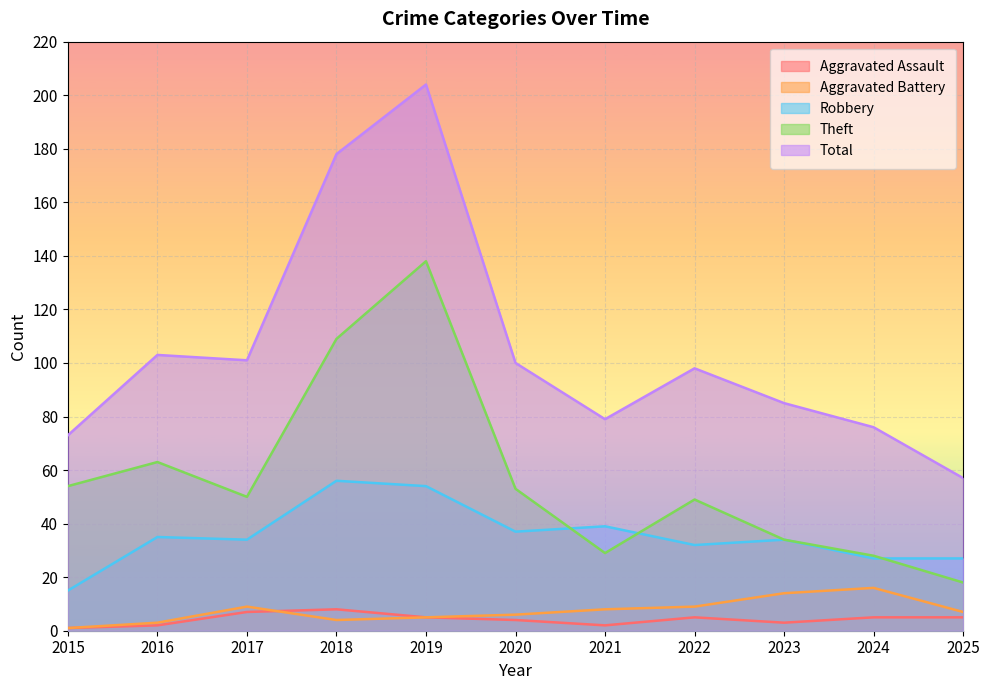

At which category is the sum across all series the highest?

2019